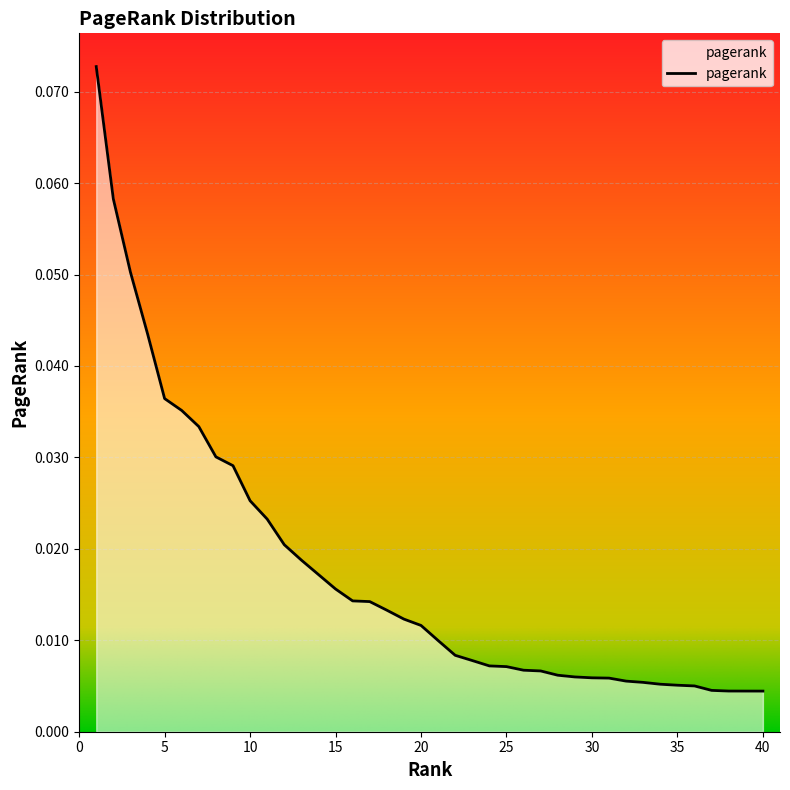

Reading right to left, what are all the values shown in this chart?

0.0	0.0	0.0	0.0	0.0	0.0	0.0	0.0	0.0	0.0	0.0	0.0	0.0	0.0	0.0	0.0	0.0	0.0	0.0	0.0	0.0	0.0	0.0	0.0	0.0	0.0	0.0	0.0	0.0	0.0	0.0	0.0	0.0	0.0	0.0	0.0	0.0	0.1	0.1	0.1